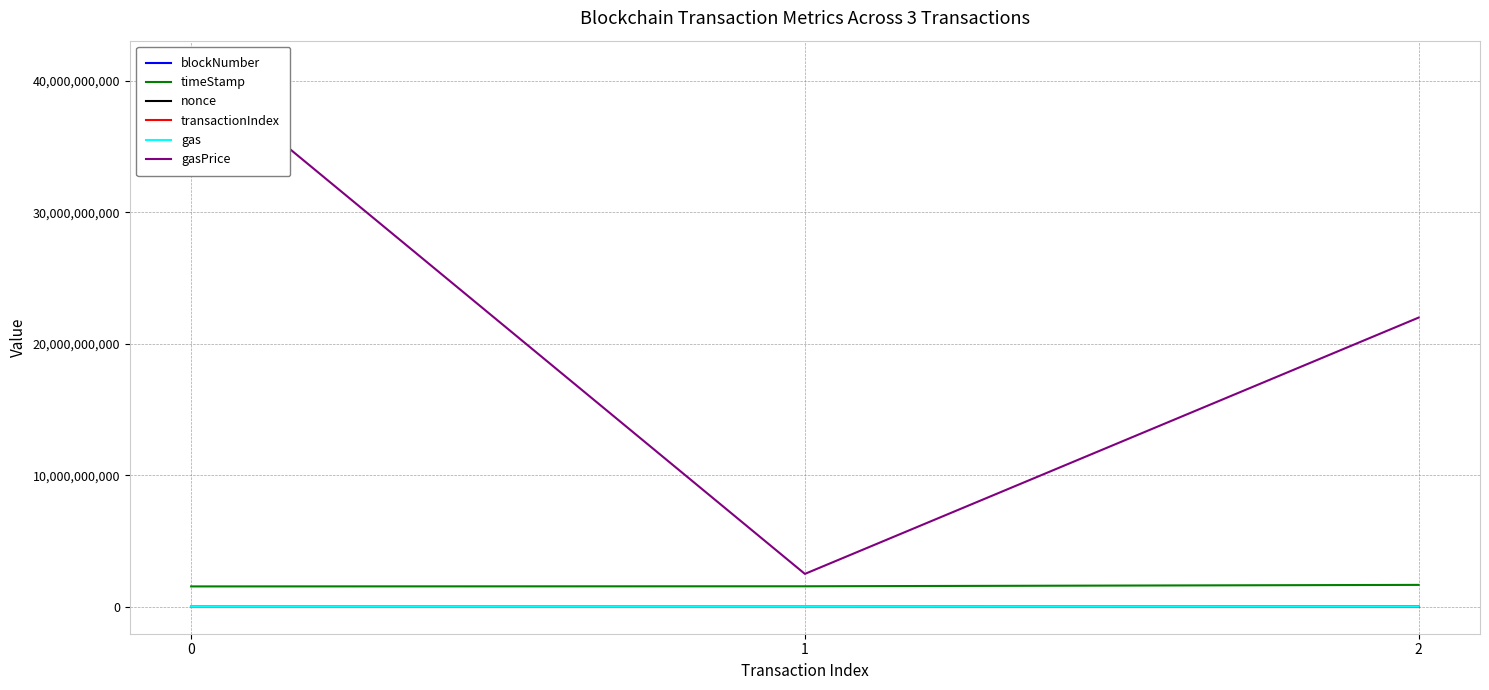

What are all the series names shown in the legend?

blockNumber, timeStamp, nonce, transactionIndex, gas, gasPrice